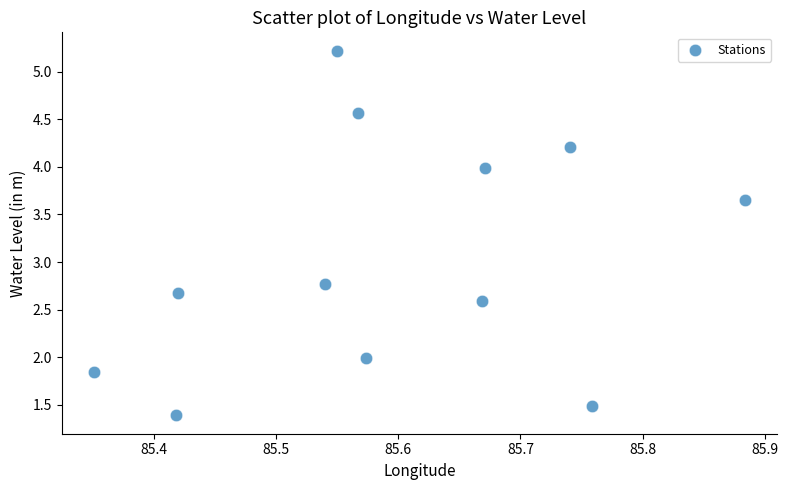

What is the average Y value?

3.0